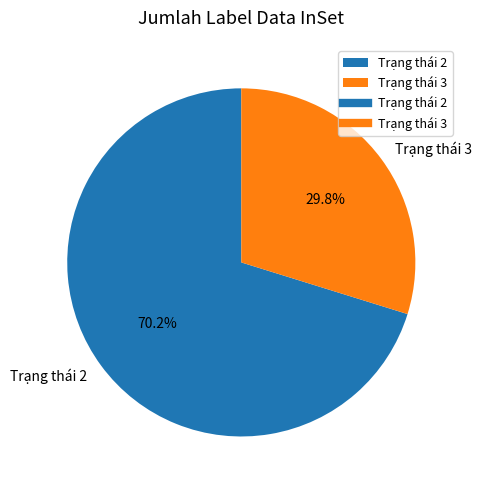

What is the ratio of the value at Trạng thái 3 to the value at Trạng thái 2?

0.4